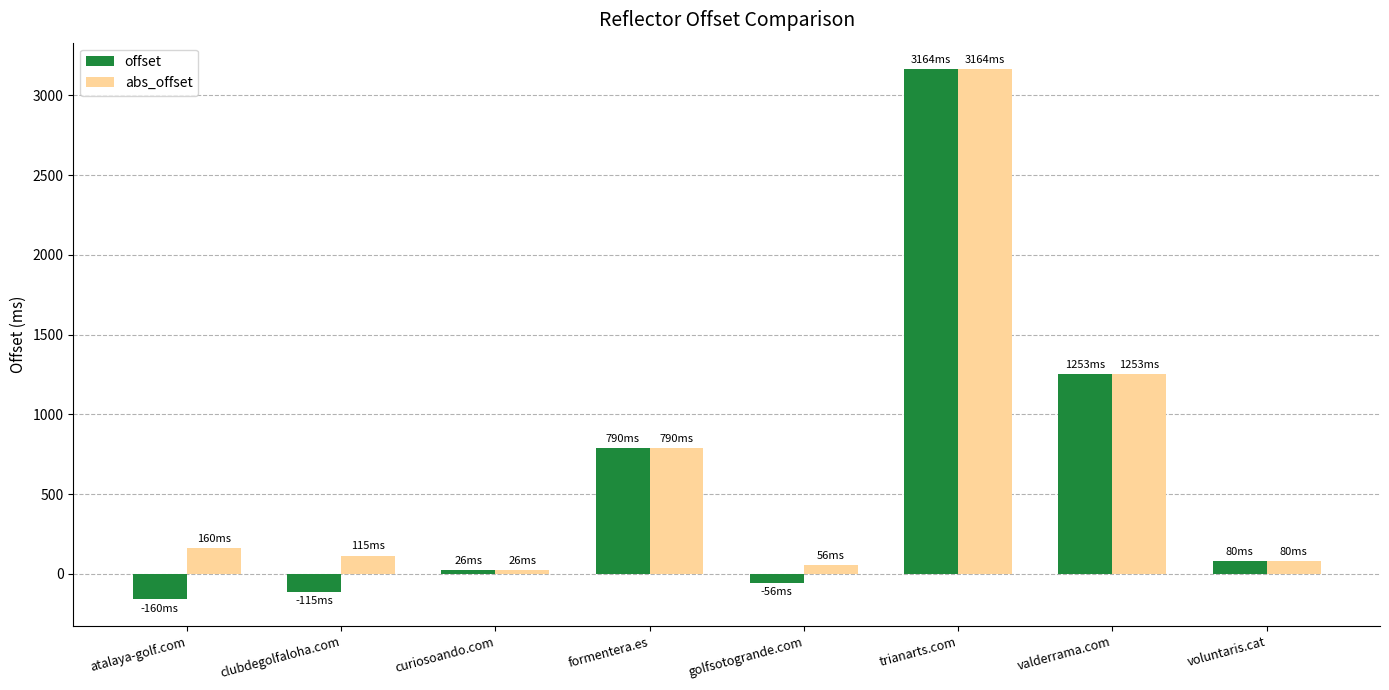

Rank the series by their average value, from lowest to highest.

offset, abs_offset